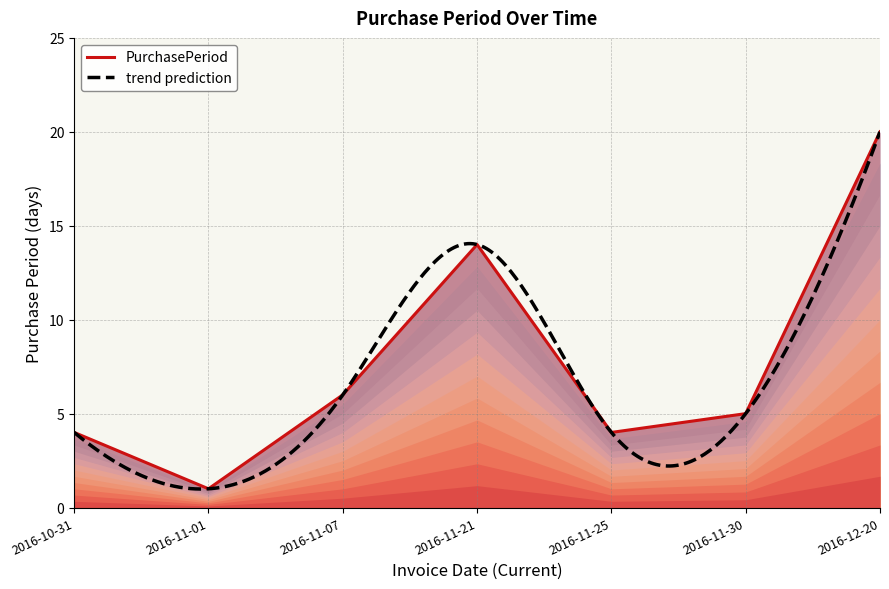

How many interior local peaks (higher than both neighbors) does the data have?

1